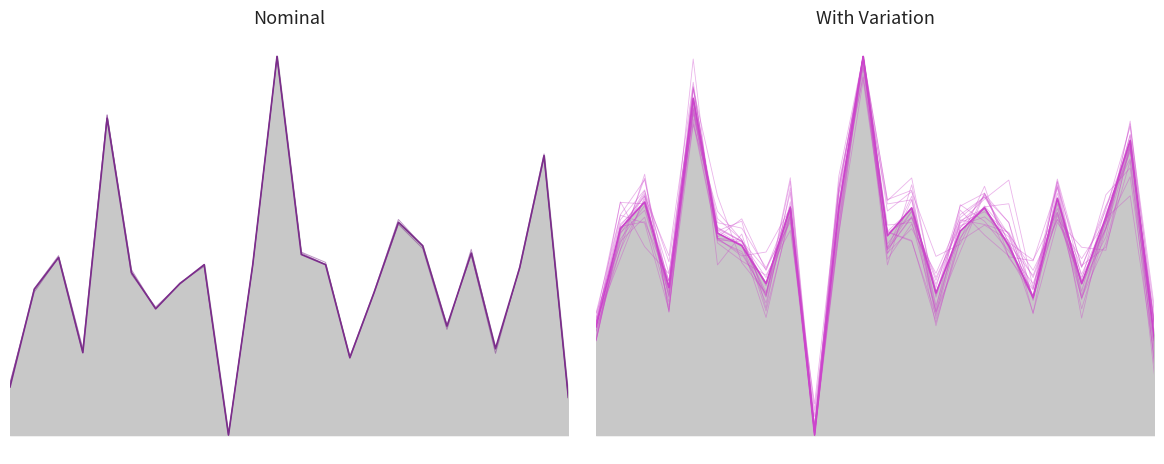

Which category has the highest value in the f1 series?

13